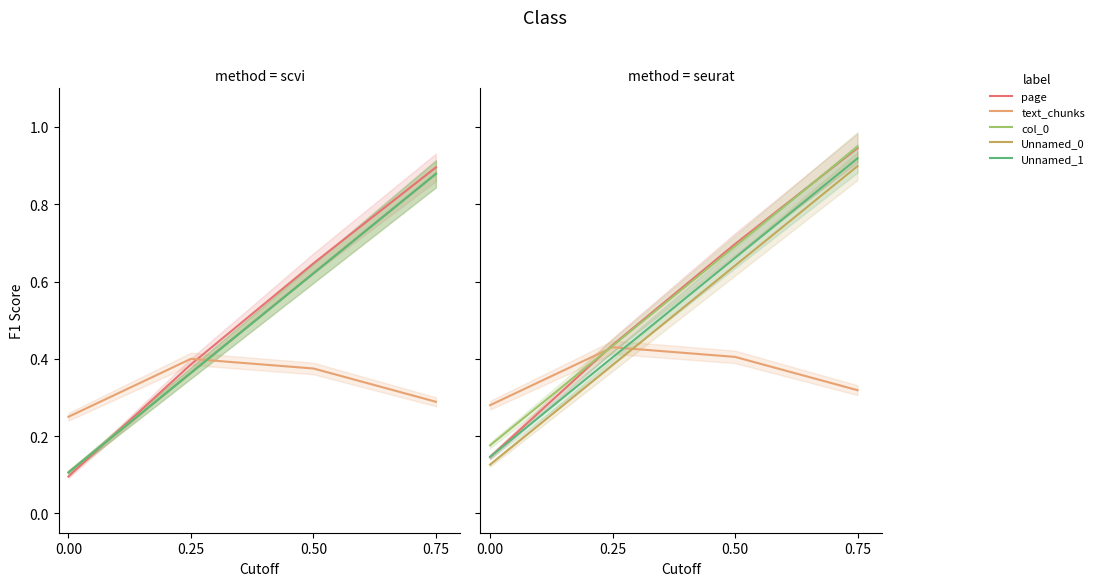

What is the sum of the Unnamed_1 values at 0.25 and 0.75?

1.3